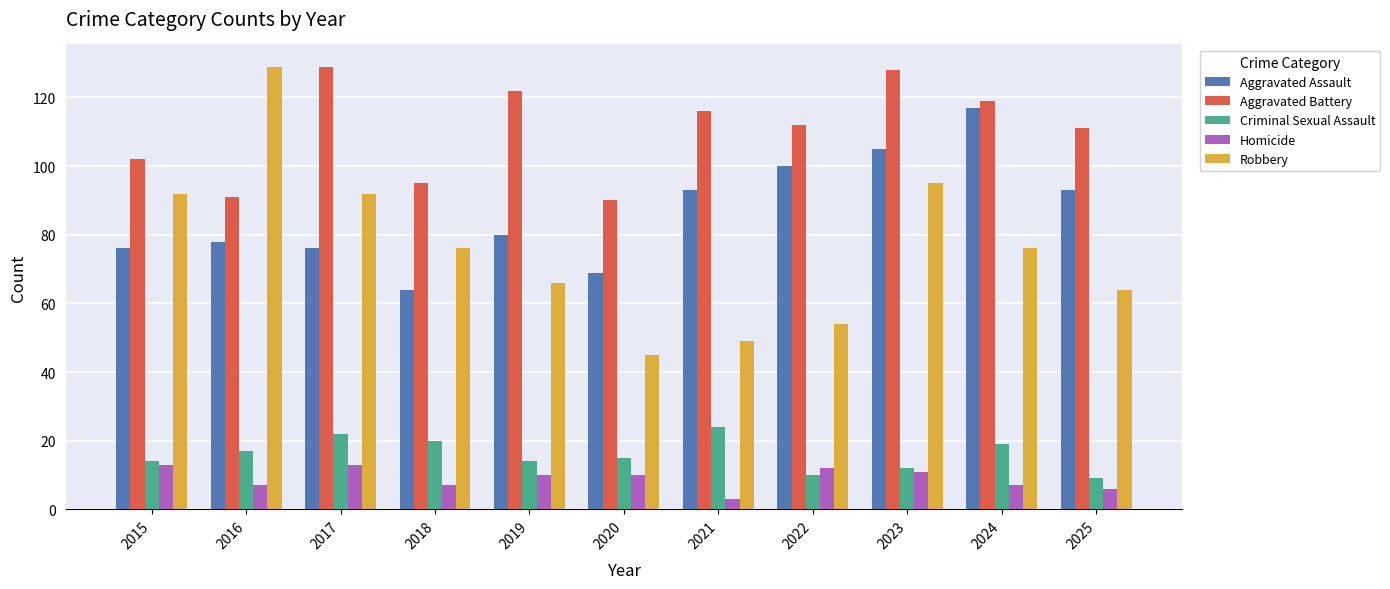

Which series has the largest total across all categories?

Aggravated Battery